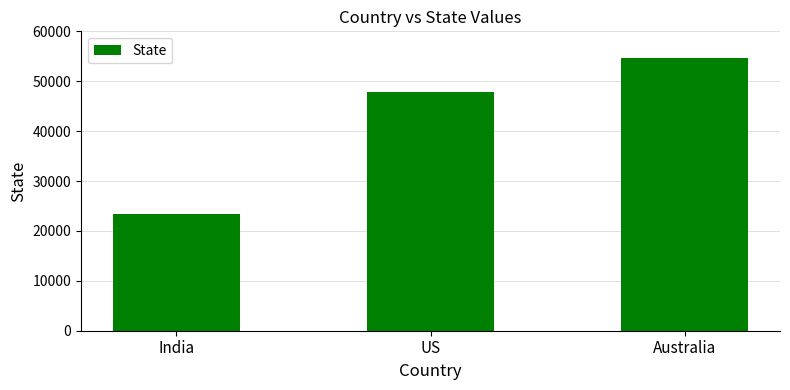

Which category has the highest value across all series?

Australia